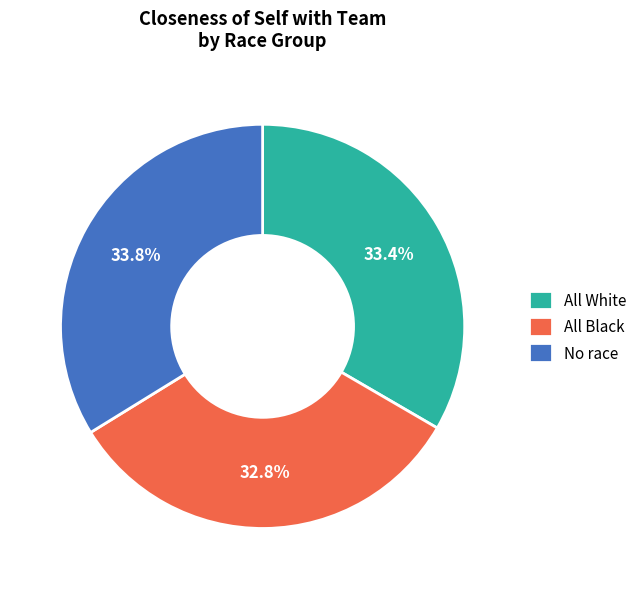

What percentage is the All Black slice, to the nearest percent?

33%